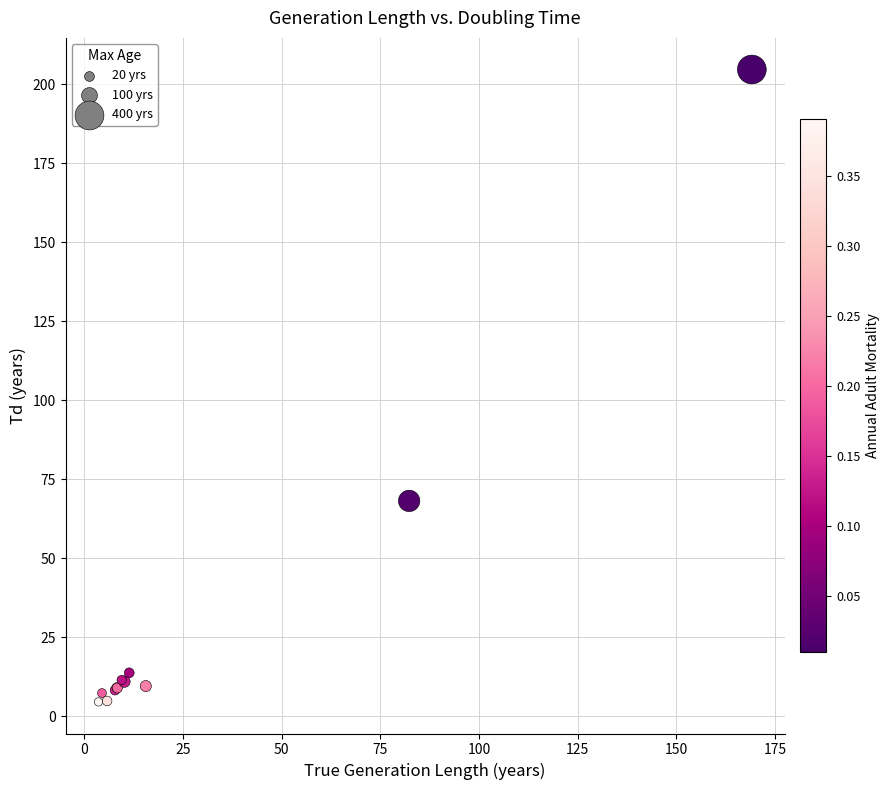

What Y value in the scatter plot is closest to 104?

68.2